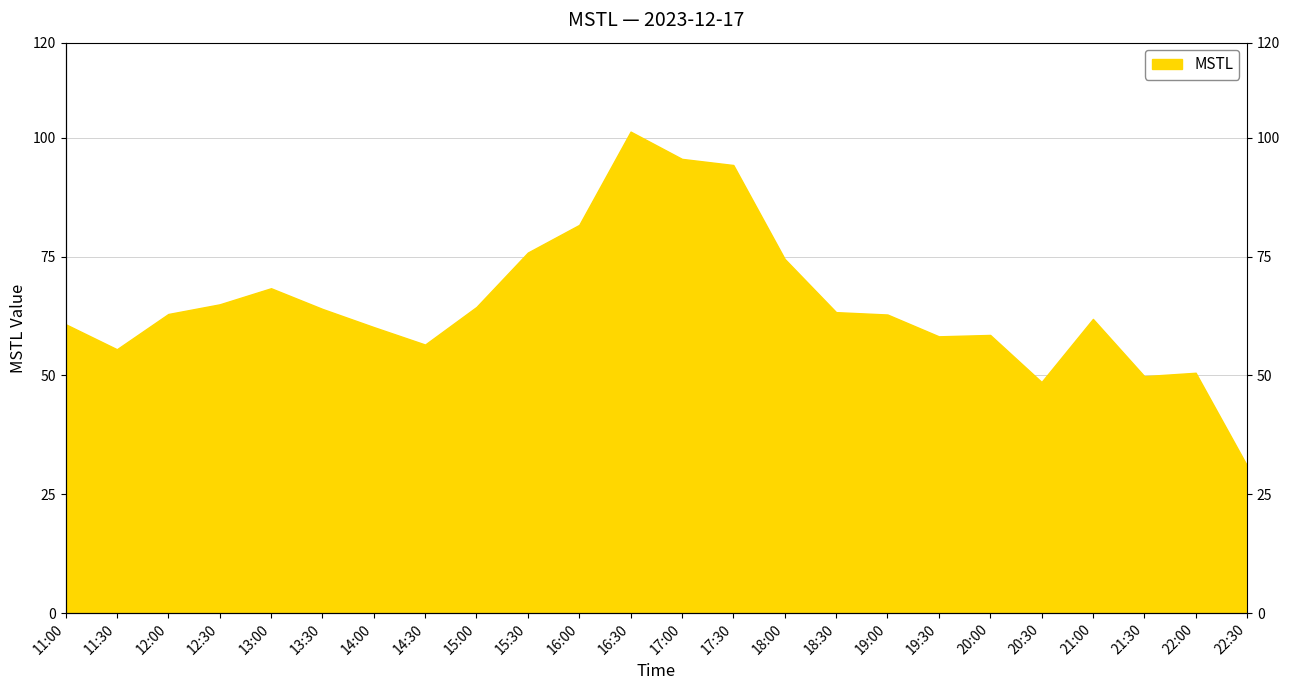

What is the ratio of the value at 16:00 to the value at 19:30?

1.4